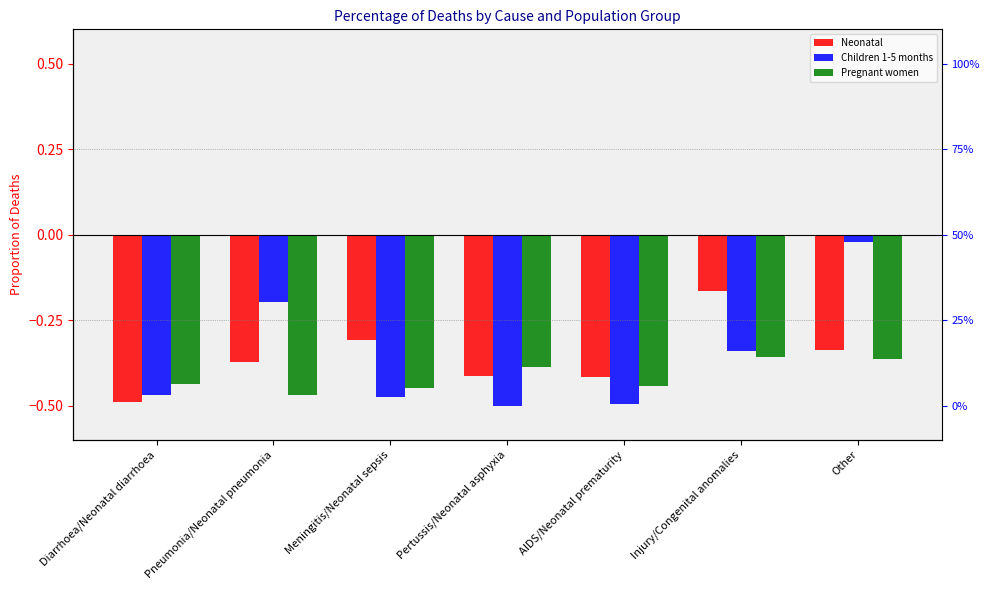

Rank the series at Meningitis/Neonatal sepsis from highest to lowest value.

Neonatal, Pregnant women, Children 1-5 months